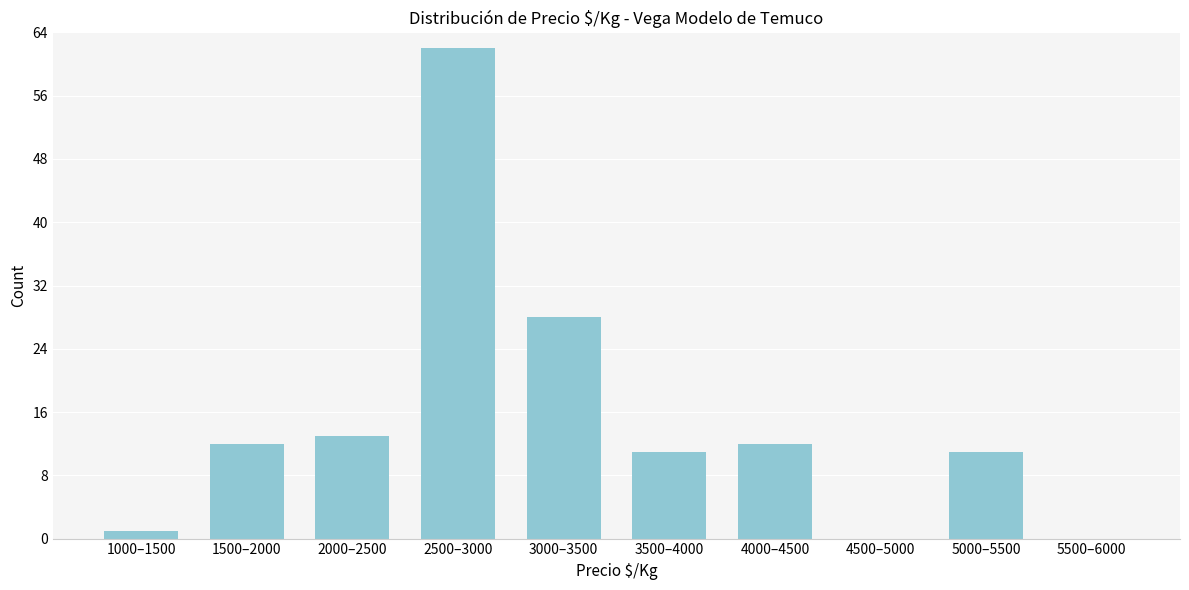

Reading left to right, what are all the values shown in this chart?

1000–1500=1	1500–2000=12	2000–2500=13	2500–3000=62	3000–3500=28	3500–4000=11	4000–4500=12	4500–5000=0	5000–5500=11	5500–6000=0